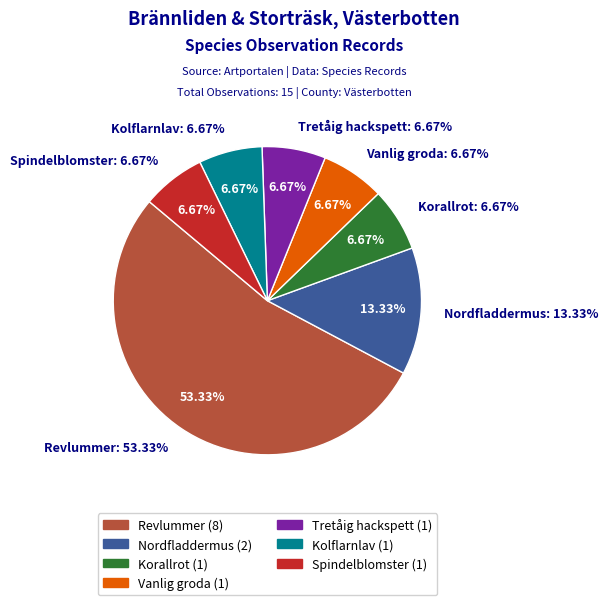

What is the largest slice in the pie chart?

Revlummer